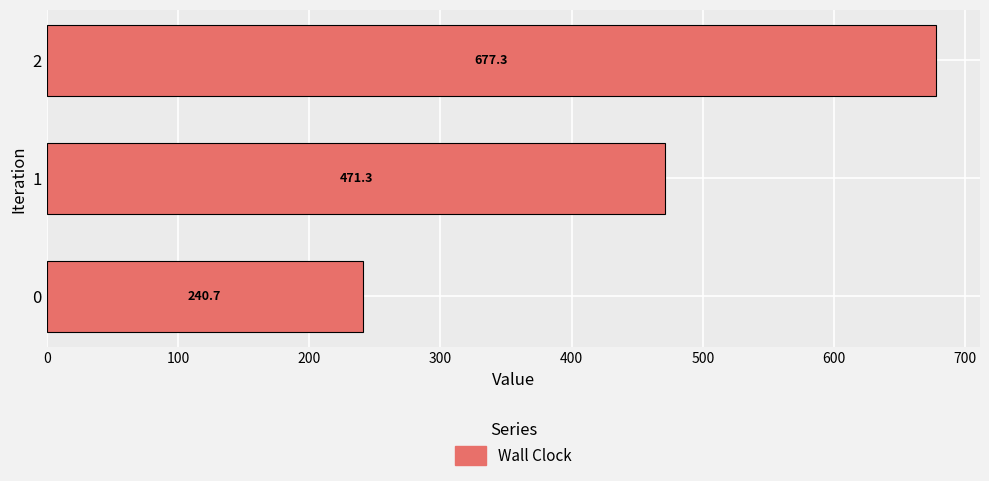

List the labels in order of value, largest first.

2, 1, 0